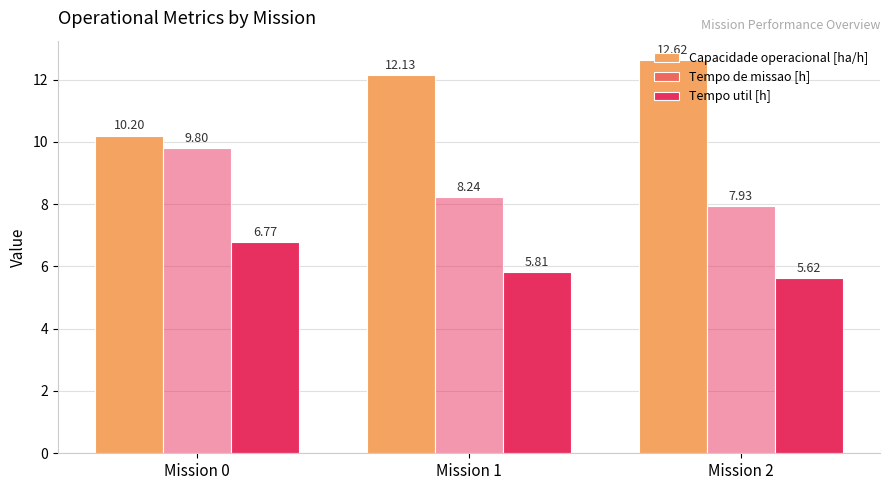

The Capacidade operacional [ha/h] series shows 5.7 at Mission 1. True or false?

False